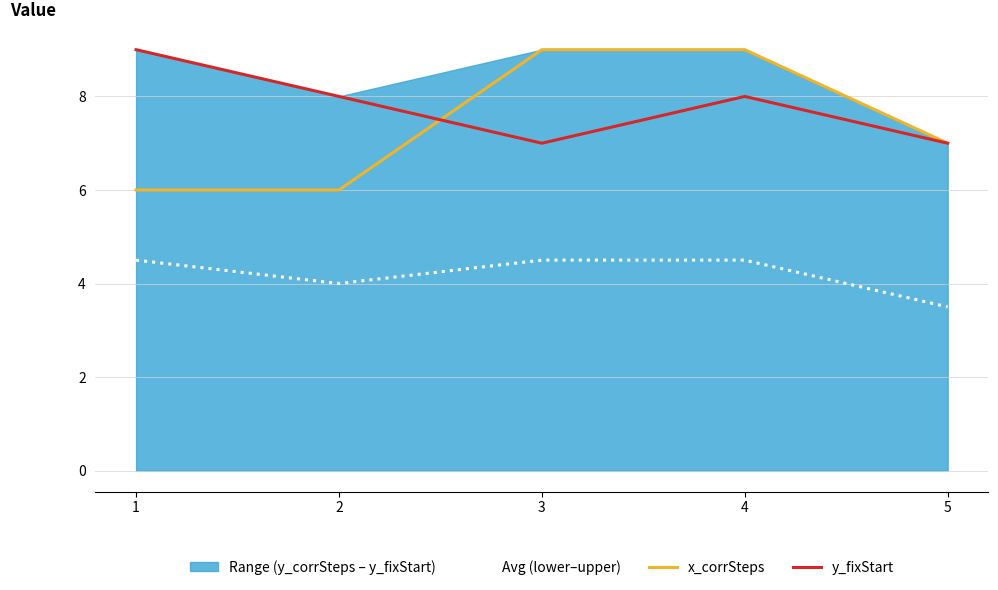

True or false: Avg (lower–upper) and x_corrSteps intersect in this chart.

False